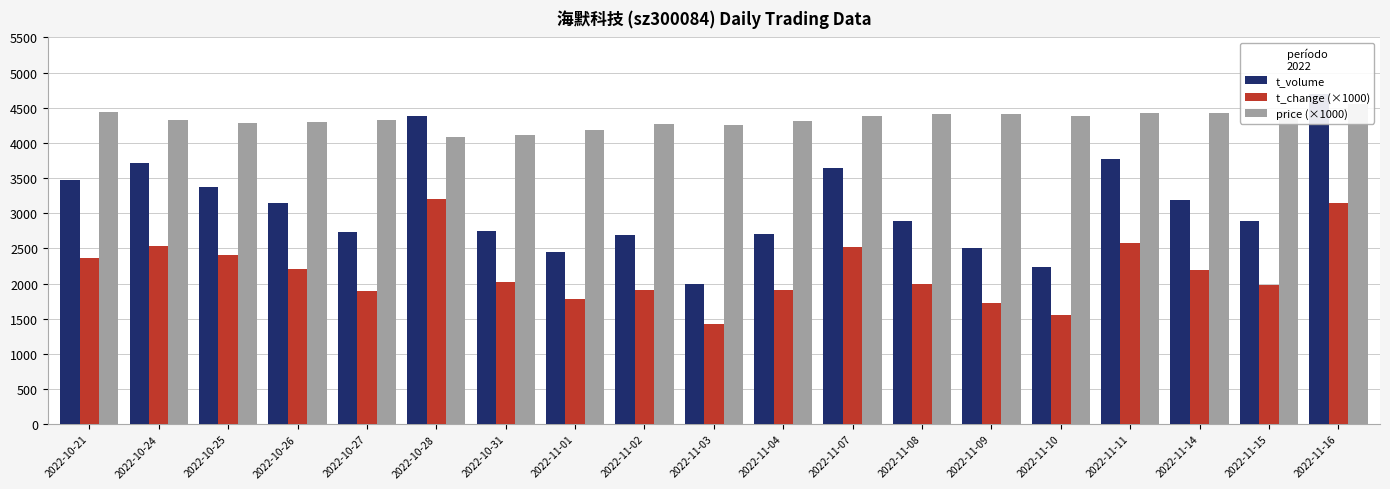

What is the difference between the maximum and minimum values in the t_volume series?

2696